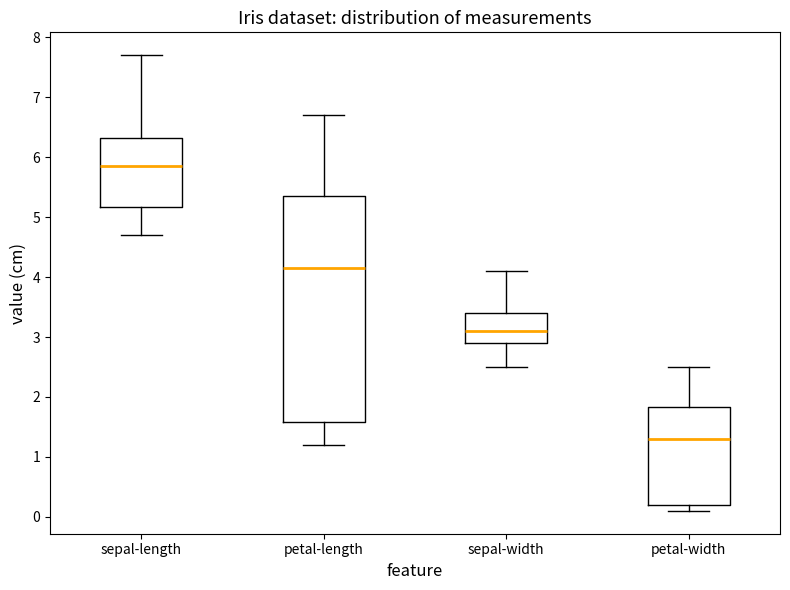

Where does the upper whisker of the box for sepal-width end on the y-axis? The values are not printed on the chart, so give them approximately, as read against the axis.

4.1